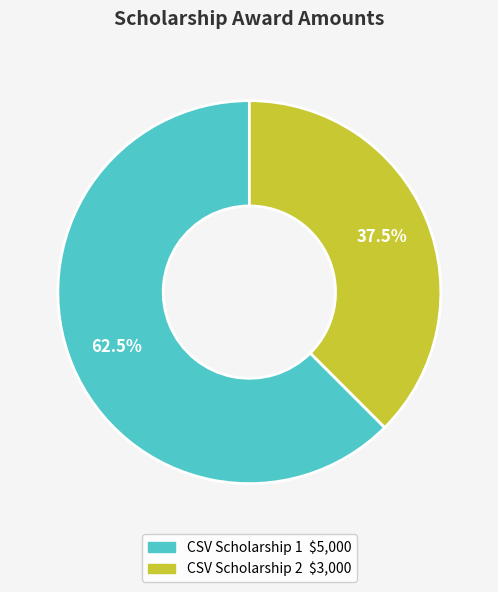

Count the number of slices in the pie.

2